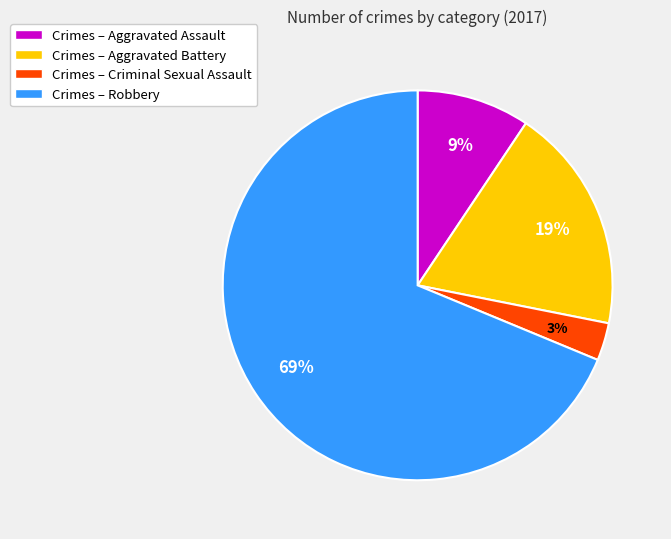

How many slices are in this pie chart?

4